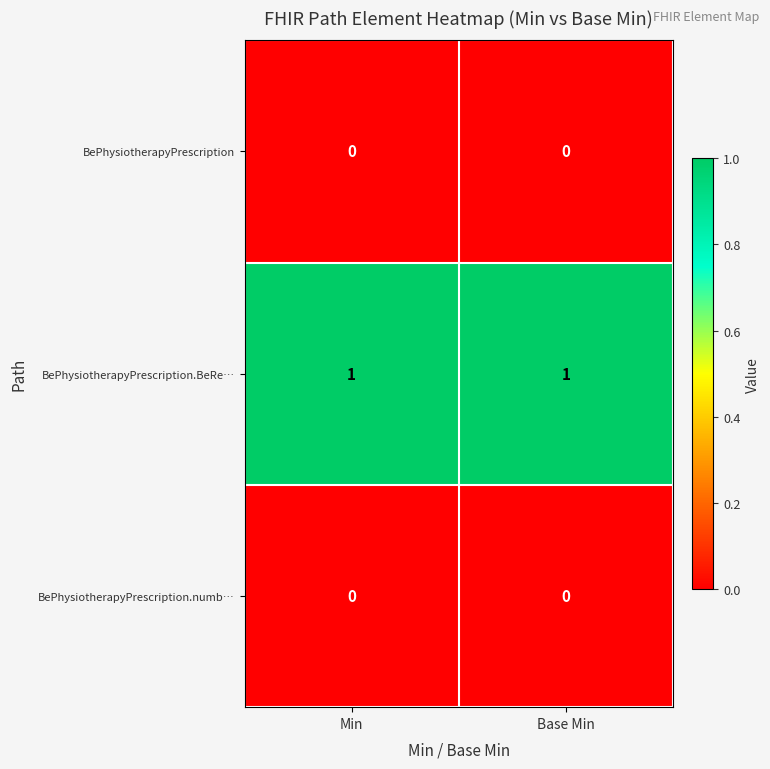

Is the value of BePhysiotherapyPrescription.BeRe… at Min greater than the value of BePhysiotherapyPrescription at Min?

Yes